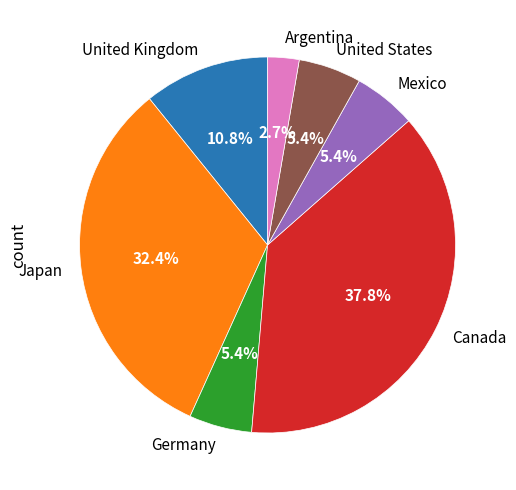

To the nearest percent, what is the combined percentage of Canada and United States?

43%